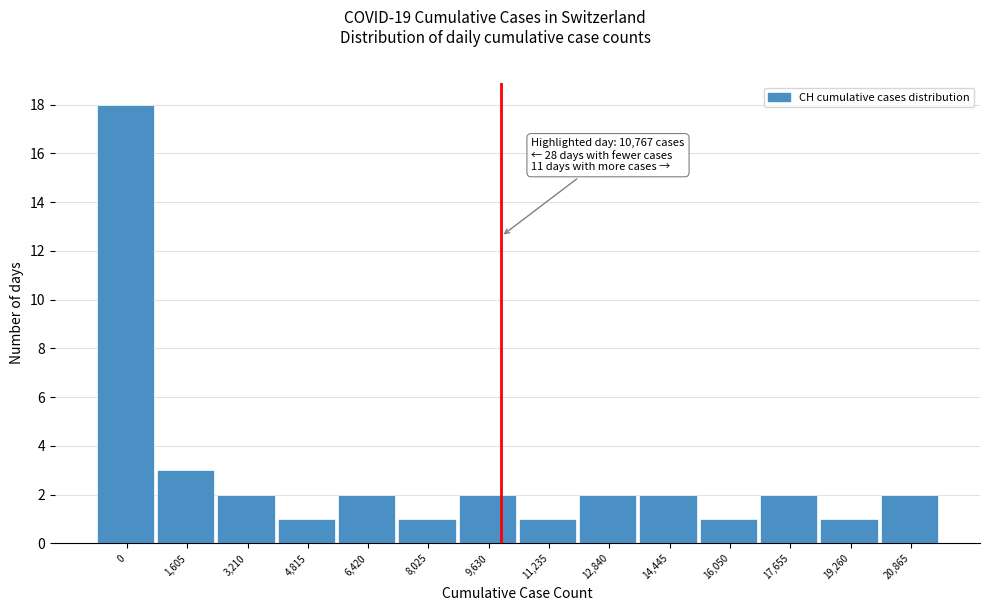

Reading left to right, list all the values displayed in this chart.

18	3	2	1	2	1	2	1	2	2	1	2	1	2